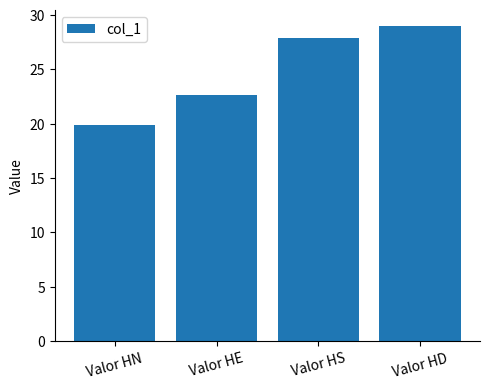

What is the label of the 3rd bar from the right?

Valor HE